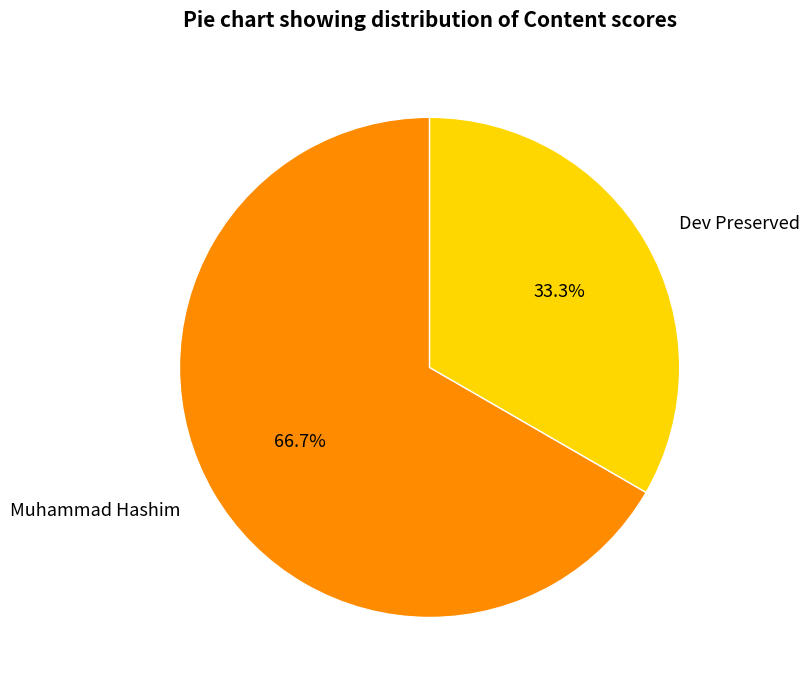

To the nearest percent, what is the difference between the Muhammad Hashim and Dev Preserved slice percentages?

33%